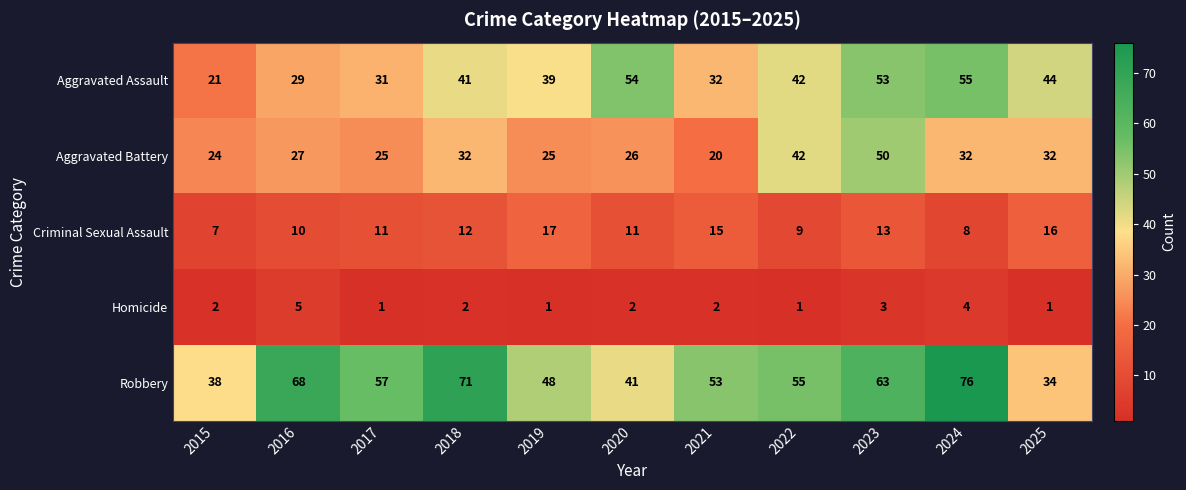

What is the maximum value for Homicide?

5